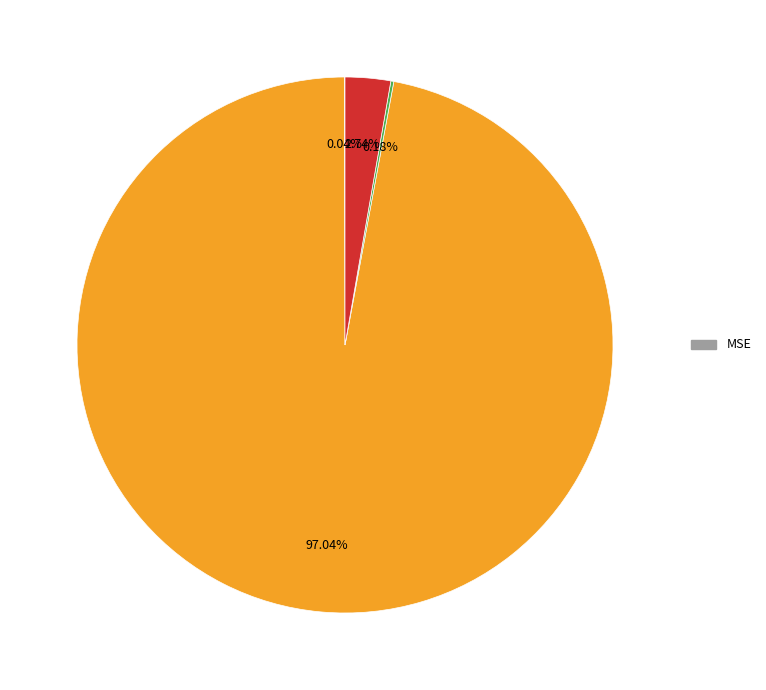

Does any single category account for the majority?

Yes